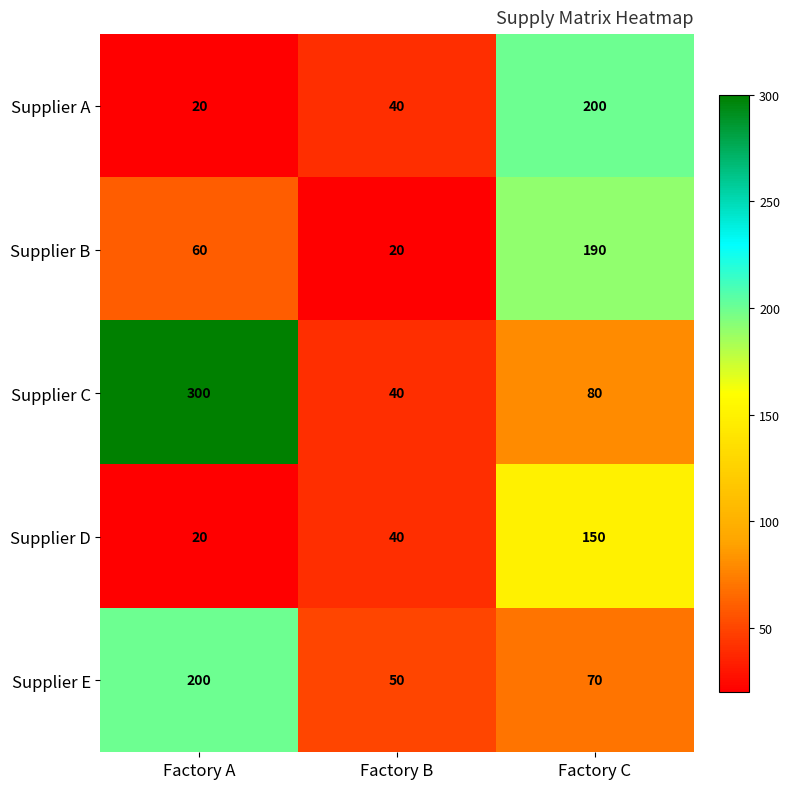

What is the minimum value for Supplier D?

20